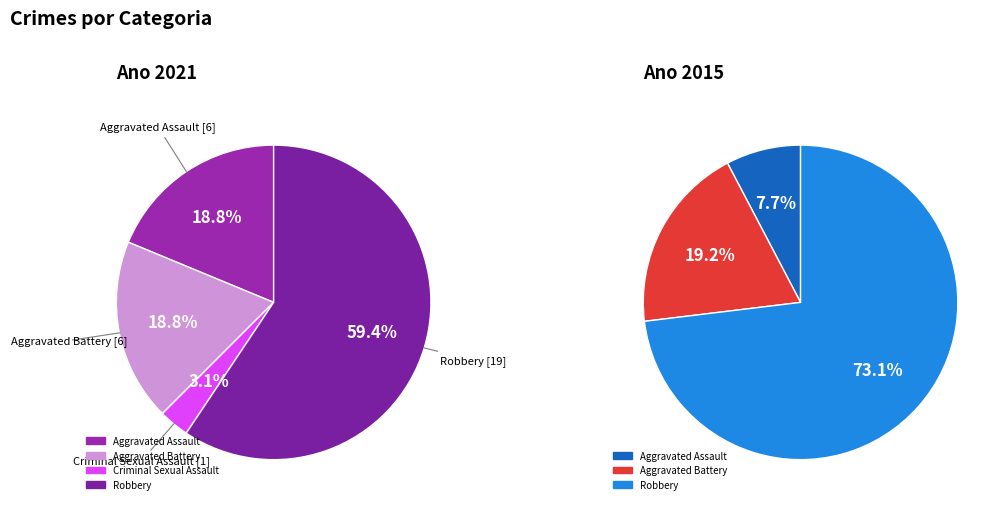

The Criminal Sexual Assault slice represents 3% of the pie. True or false?

True